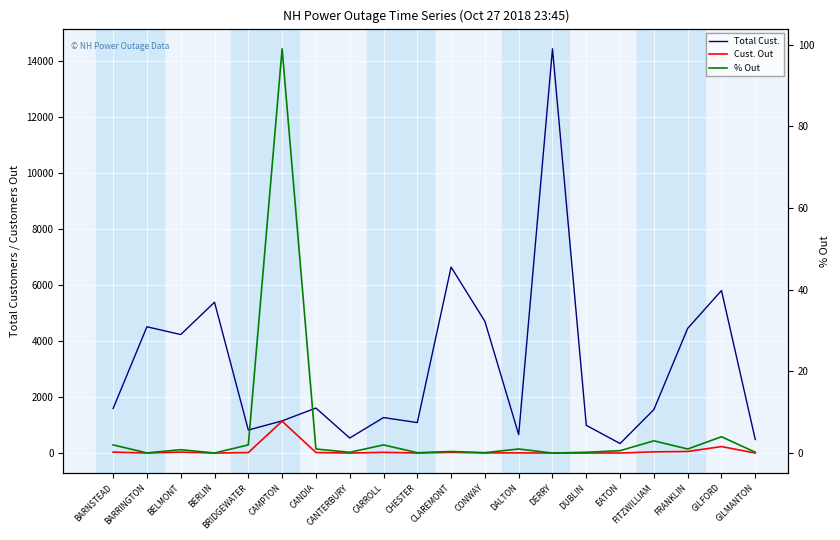

What is the sum of the % Out values at GILFORD and EATON?

4.6